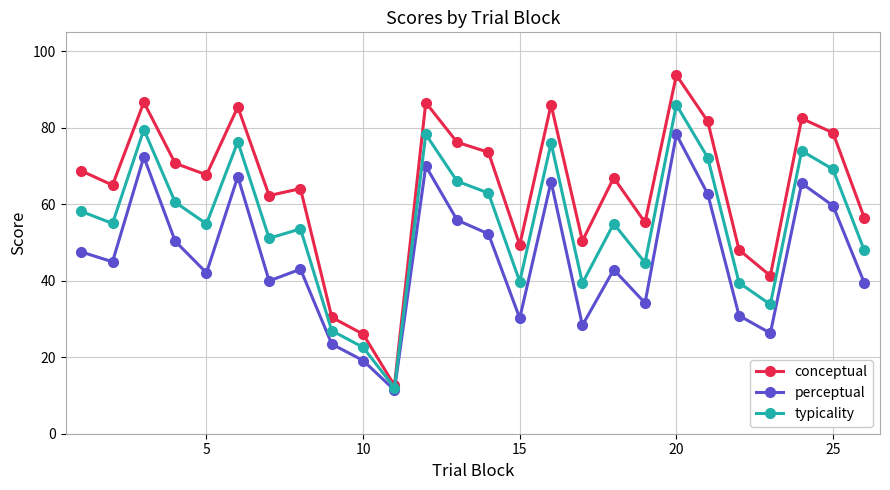

What is the highest value of the typicality series?

86.0